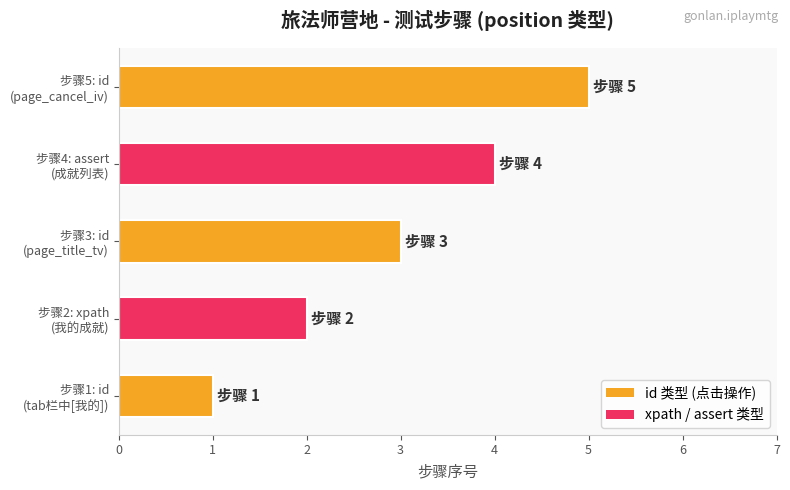

What is the difference between the maximum and minimum values?

4